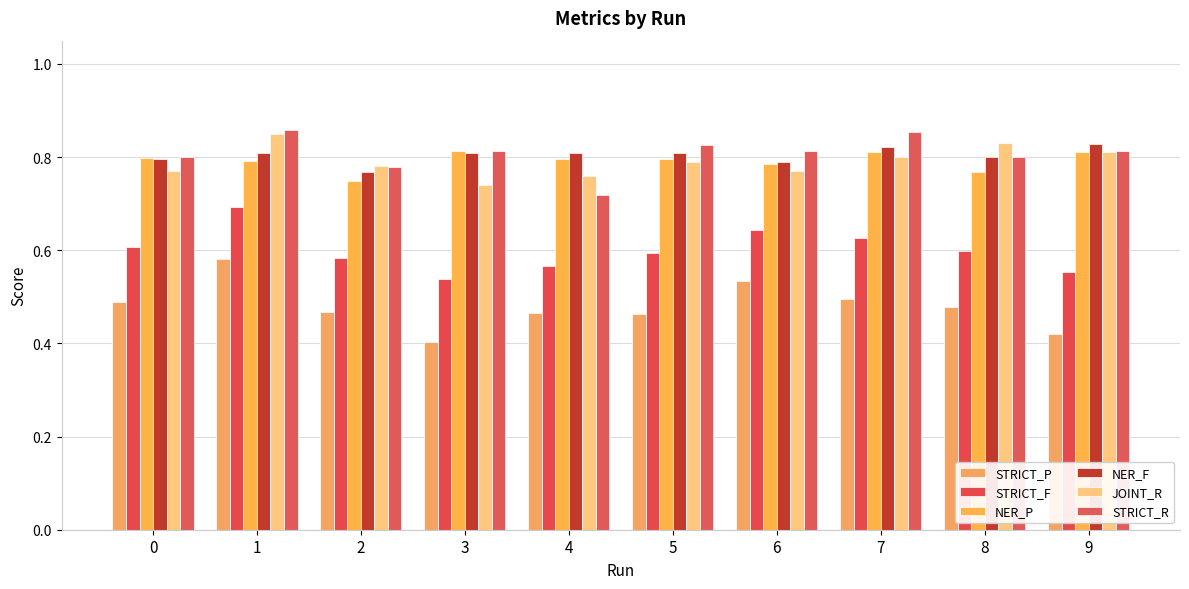

Count the number of categories in the chart.

10